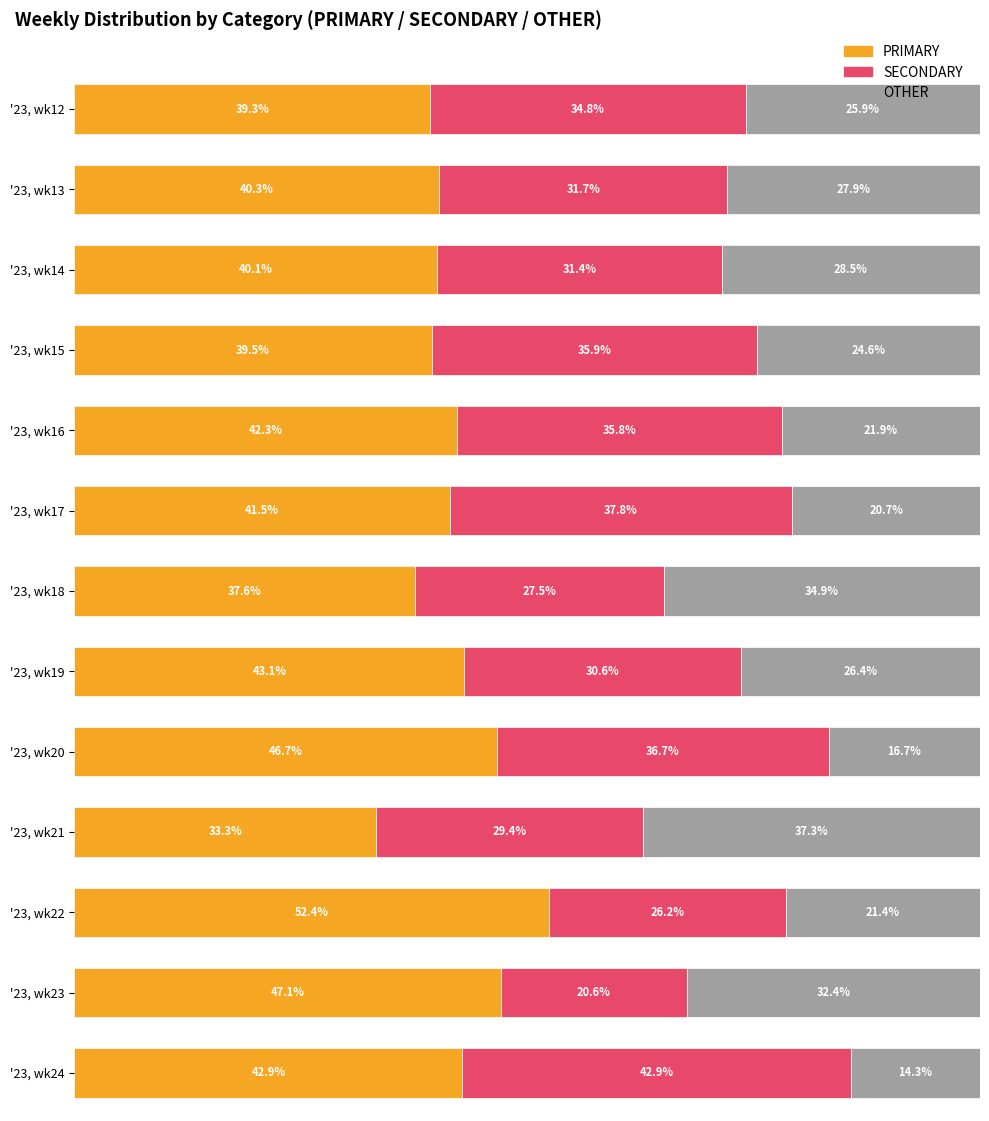

At which label is SECONDARY closest to 31?

'23, wk14